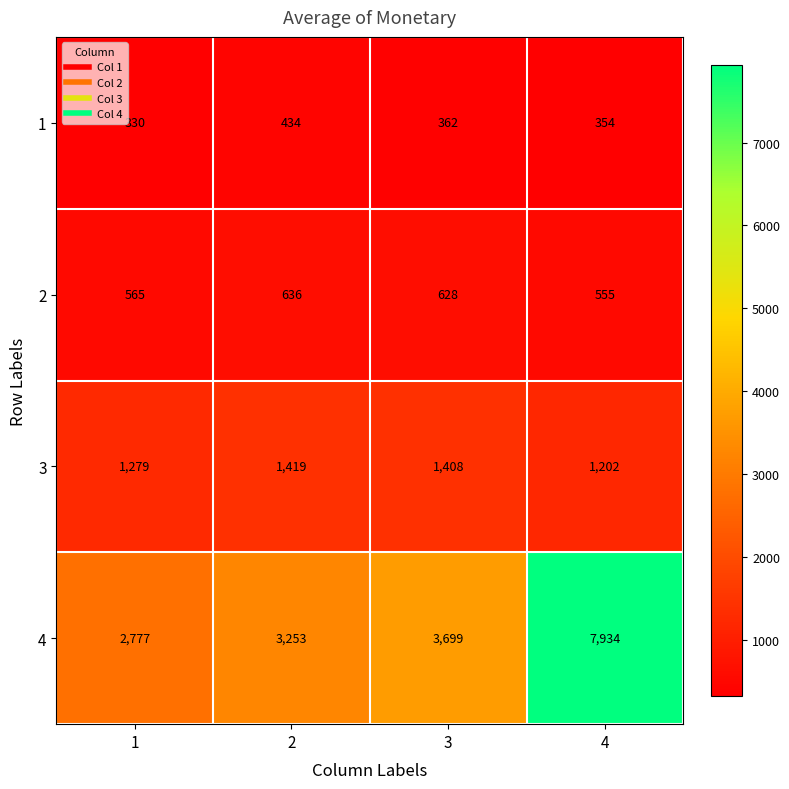

At how many categories does at least one series exceed 6541?

1